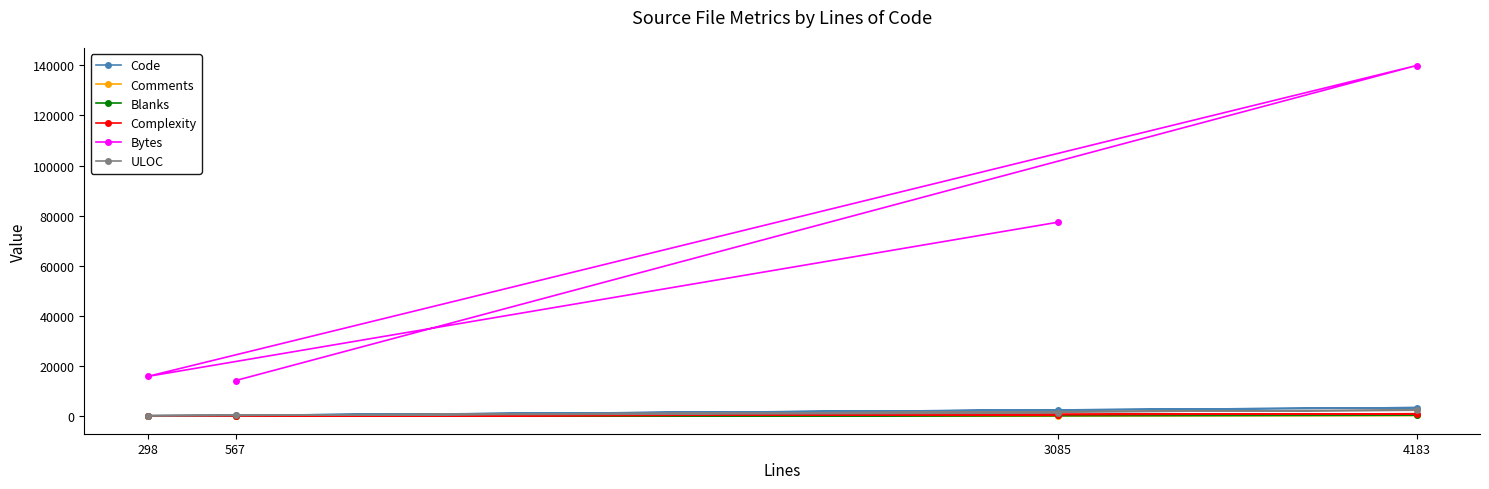

In Code, how many points are higher than both neighbors (excluding endpoints)?

1